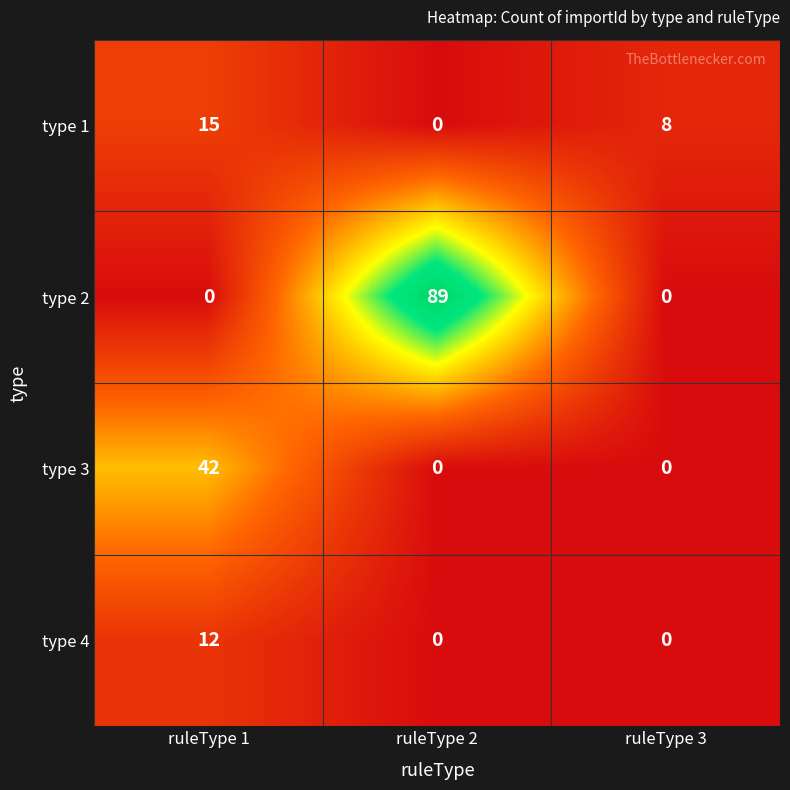

Reading right to left, extract all data points from this chart.

type 1: 8	0	15
type 2: 0	89	0
type 3: 0	0	42
type 4: 0	0	12